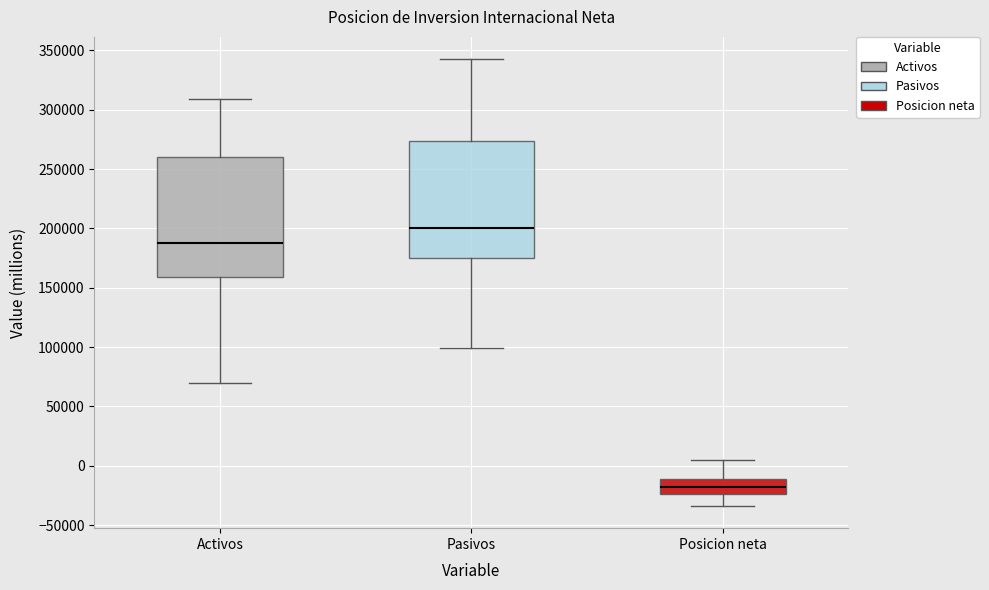

Reading left to right, transcribe this box plot: for each box, give where its median line is, the range the box spans, and where its two whiskers end, as read against the y-axis. The values are not printed on the chart, so give them approximately, as read against the axis.

Activos: median 190000, box 160000 to 260000, whiskers 70000 to 310000
Pasivos: median 200000, box 175000 to 275000, whiskers 100000 to 345000
Posicion neta: median -20000, box -25000 to -10000, whiskers -35000 to 5000